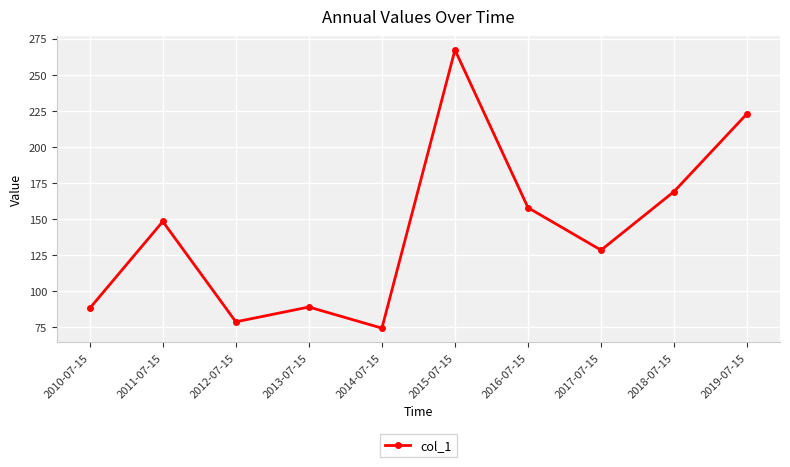

Which has a higher value, 2019-07-15 or 2010-07-15?

2019-07-15